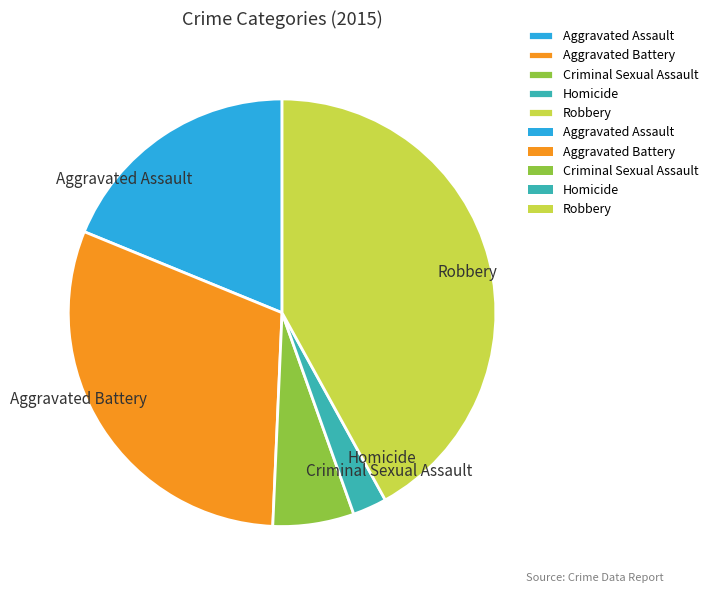

Does Homicide represent more than half of the total?

No